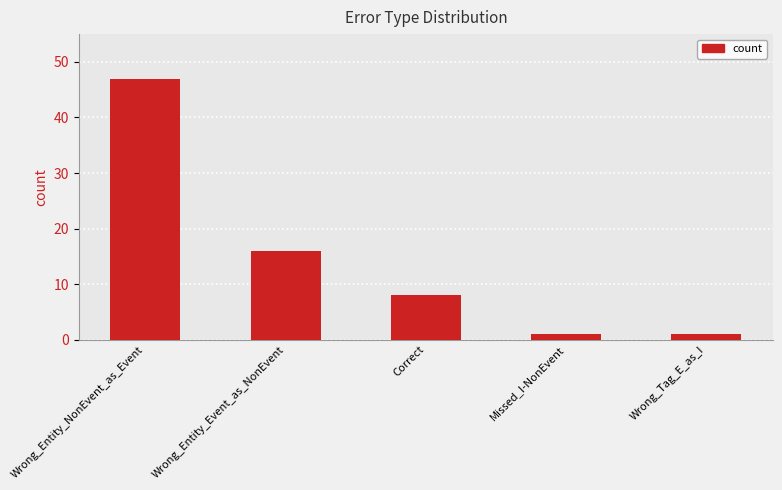

Between Wrong_Tag_E_as_I and Wrong_Entity_NonEvent_as_Event, which is larger?

Wrong_Entity_NonEvent_as_Event